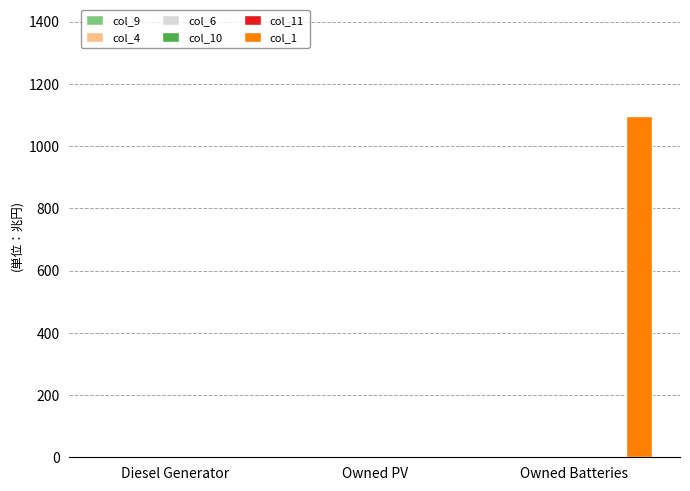

How many data points does each series have?

3